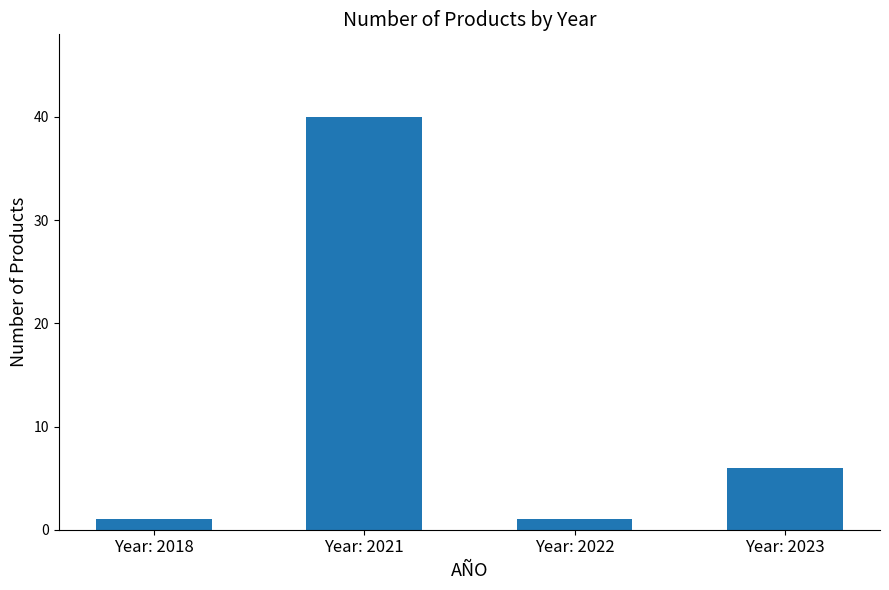

What is the sum of the values at Year: 2023 and Year: 2022?

7